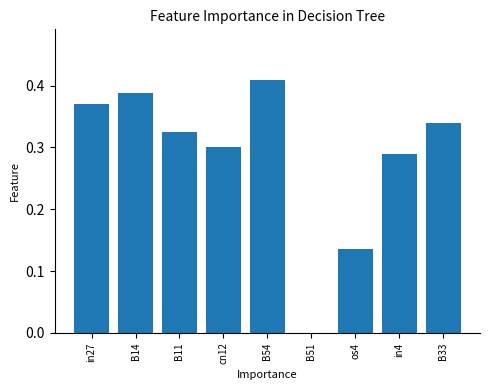

Where is the data nearest to the value 0?

B51